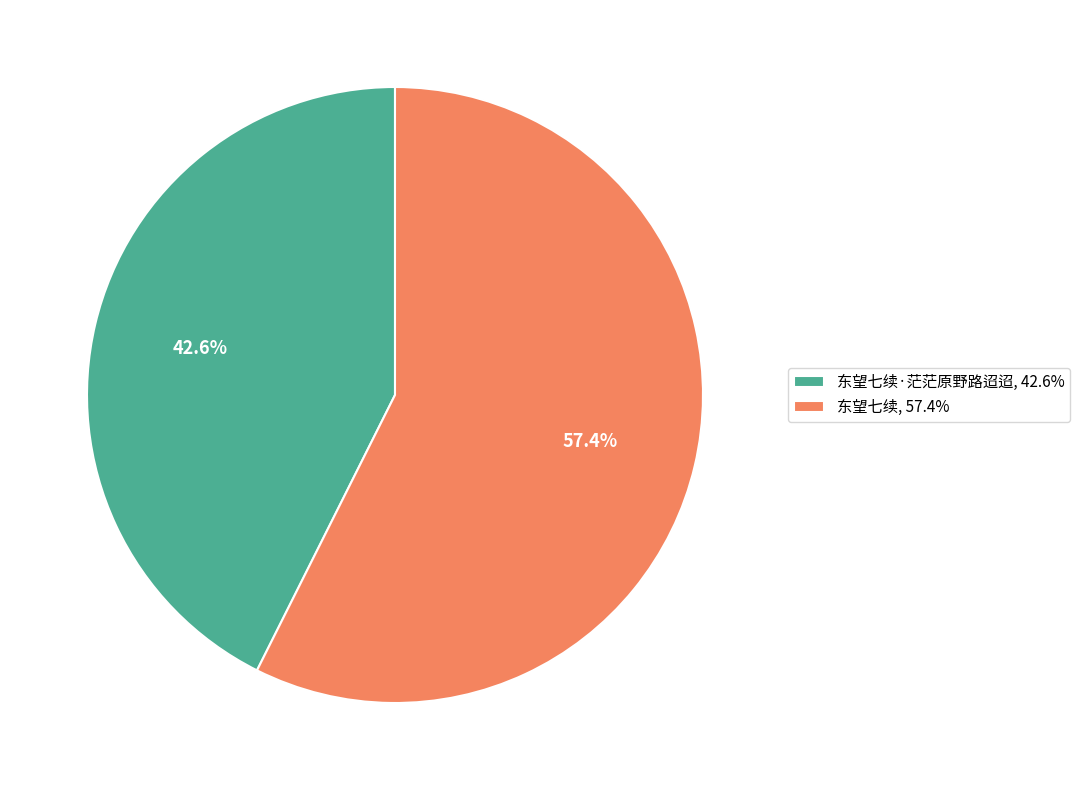

Do 东望七续, 57.4% and 东望七续·茫茫原野路迢迢, 42.6% together represent more than half of the pie?

Yes